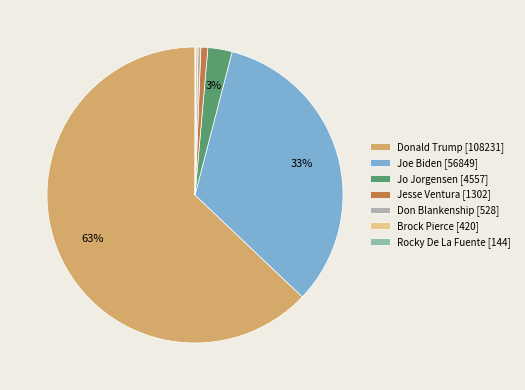

What is the largest slice in the pie chart?

Donald Trump